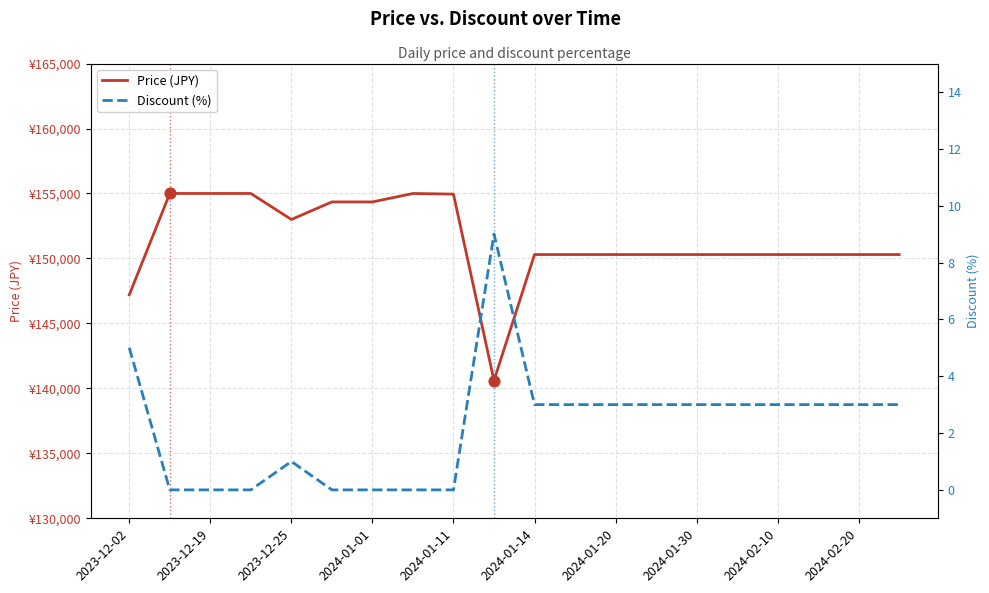

Is the value of Price (JPY) at 2023-12-02 greater than the value of Discount (%) at 2024-01-11?

Yes